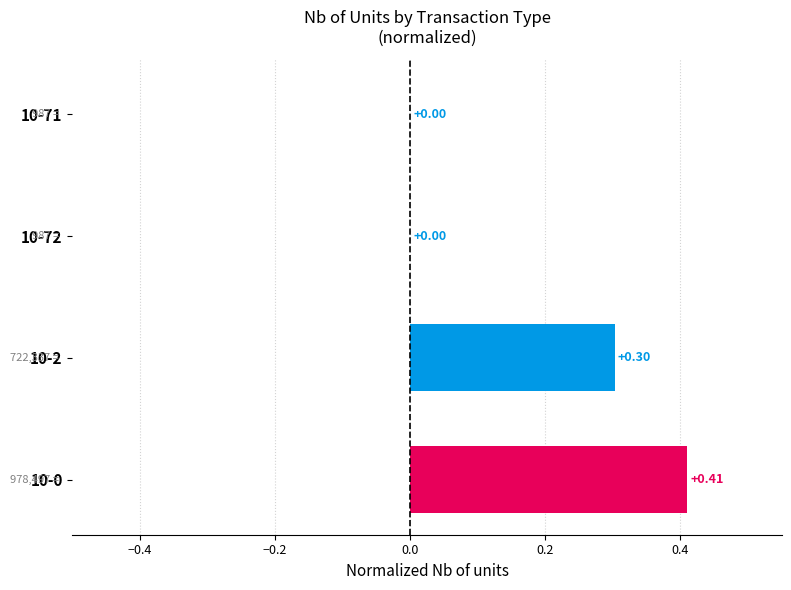

What is the sum of all values?

0.7